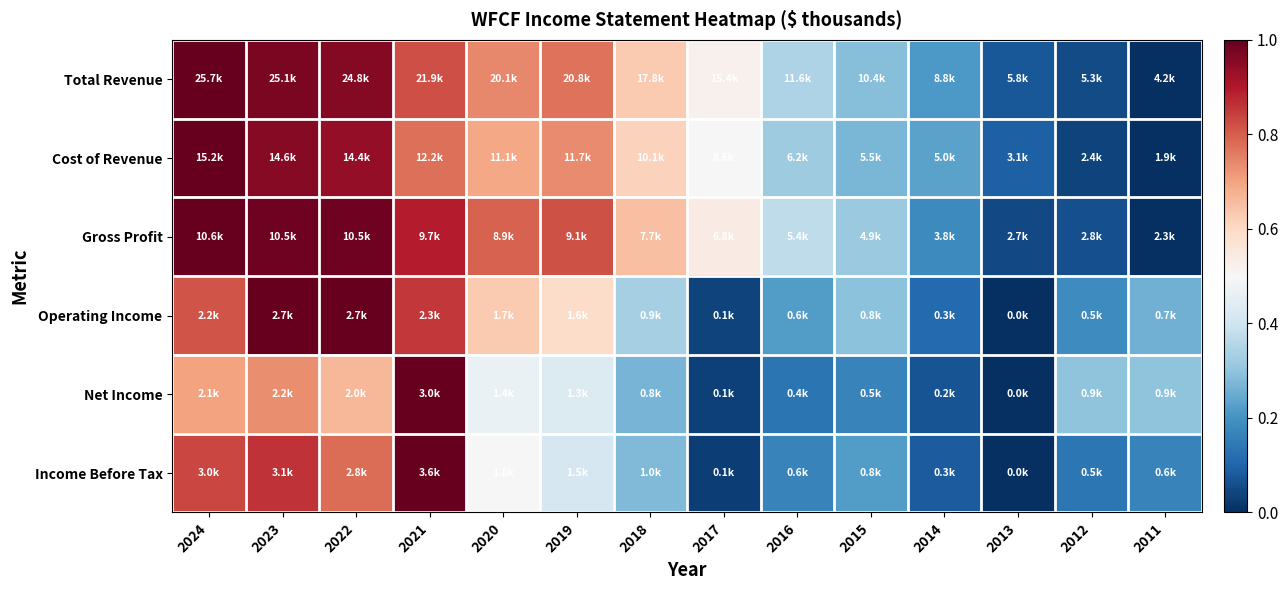

Which series has the largest range (max minus min)?

Total Revenue